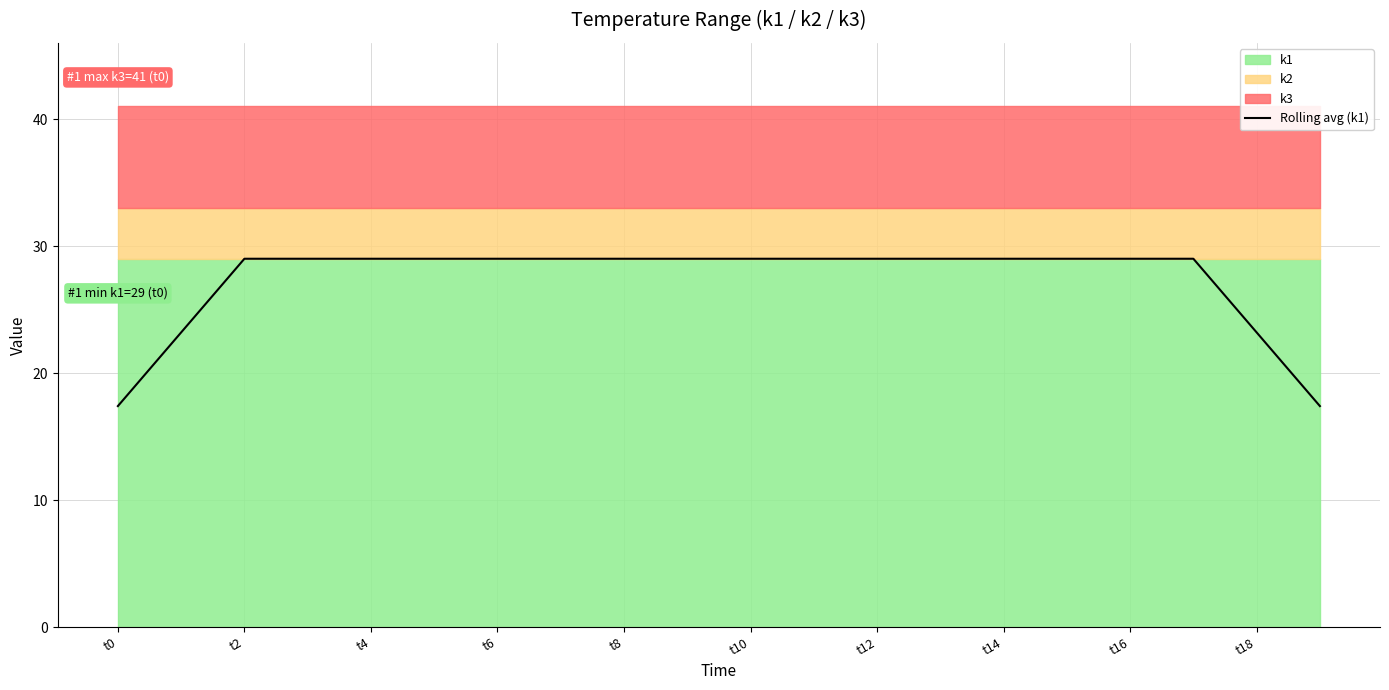

What is the sum of all values?

545.2